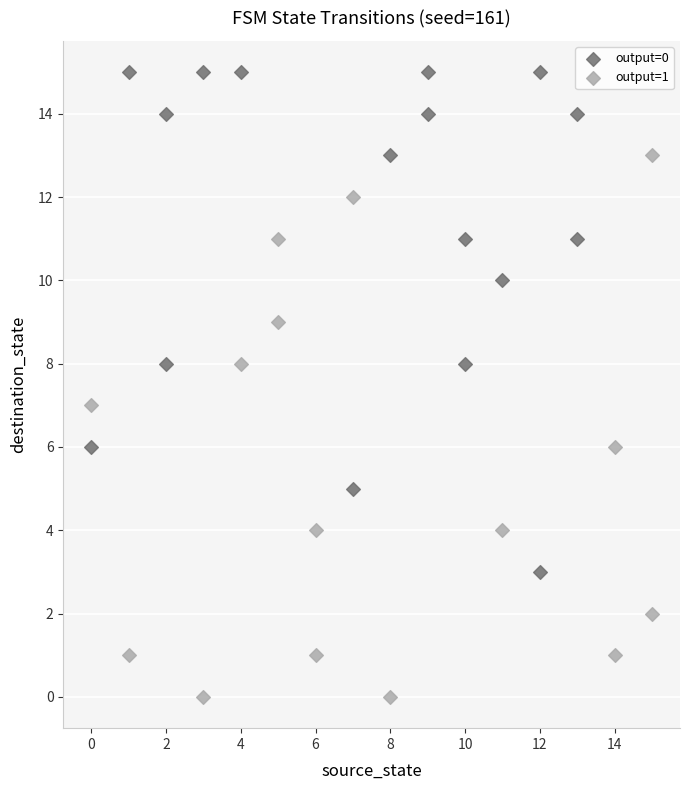

Which series reaches the minimum Y coordinate?

output=1